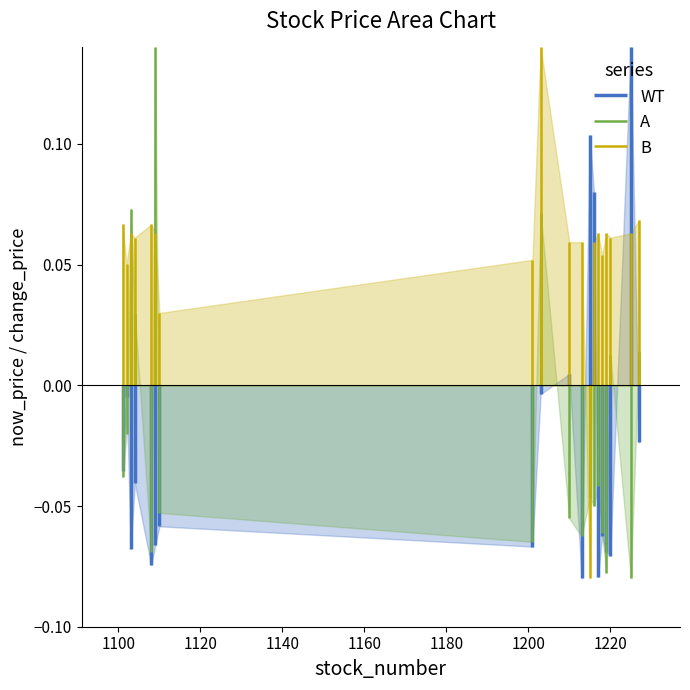

Which series has the largest total across all categories?

B